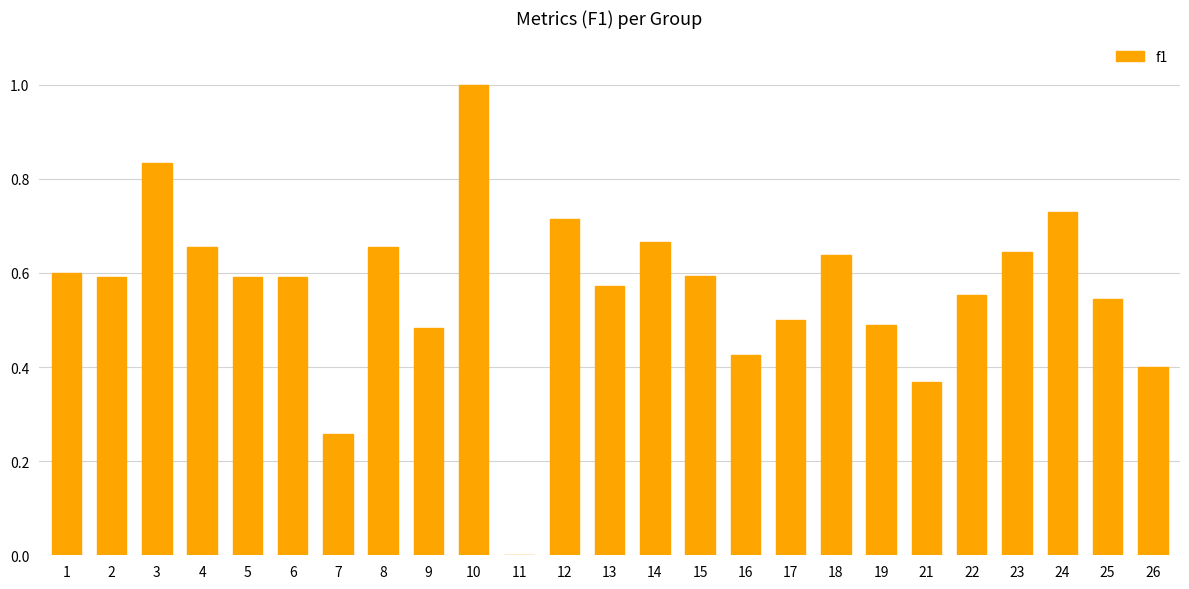

The chart shows a value of 0.9 at 1. True or false?

False